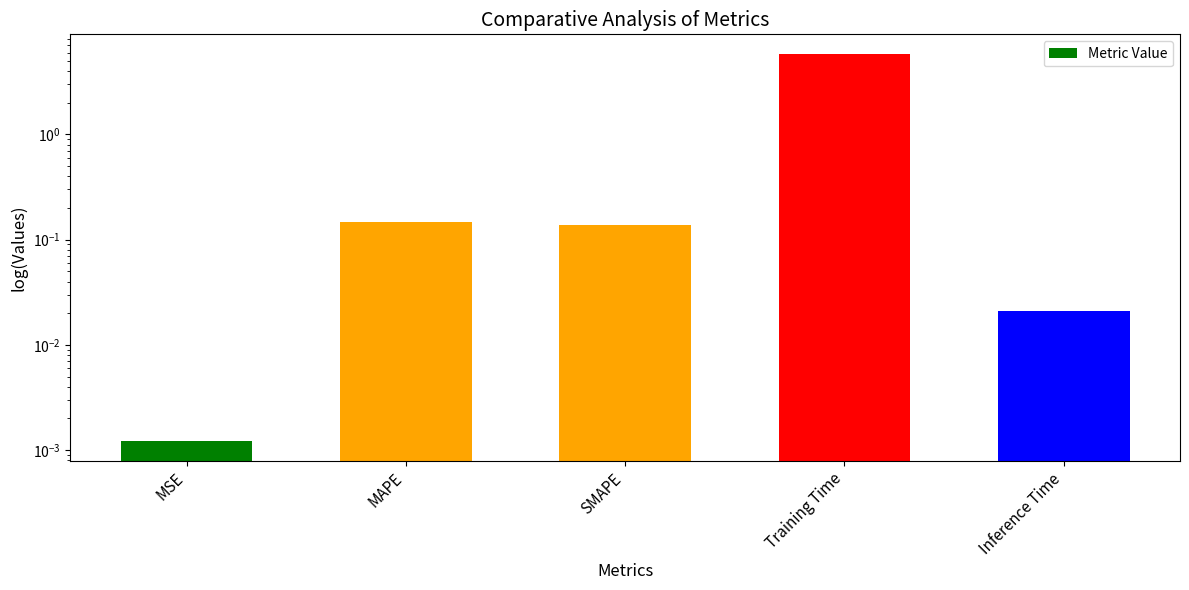

How many bars are there in total?

5